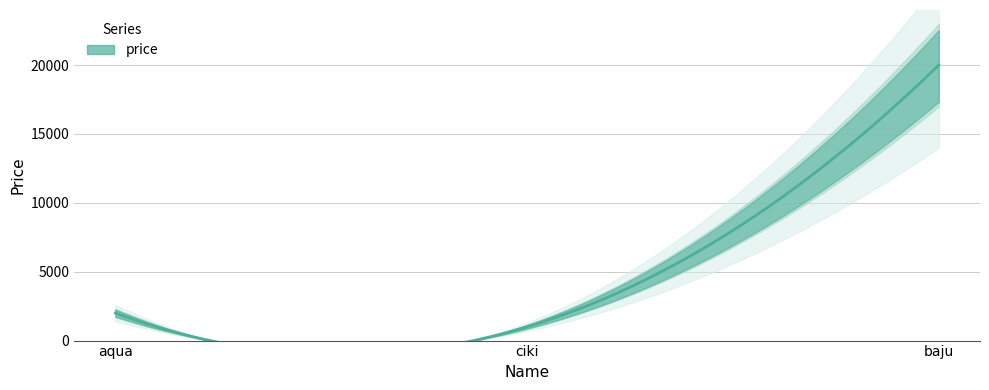

What is the sum of the values at baju and aqua?

22000